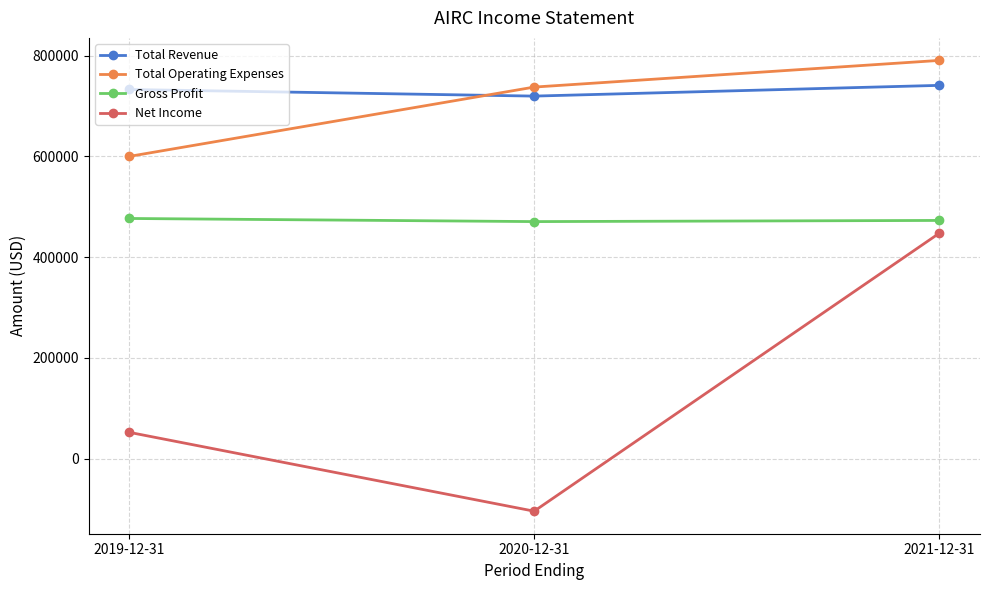

At which category is the sum across all series the highest?

2021-12-31